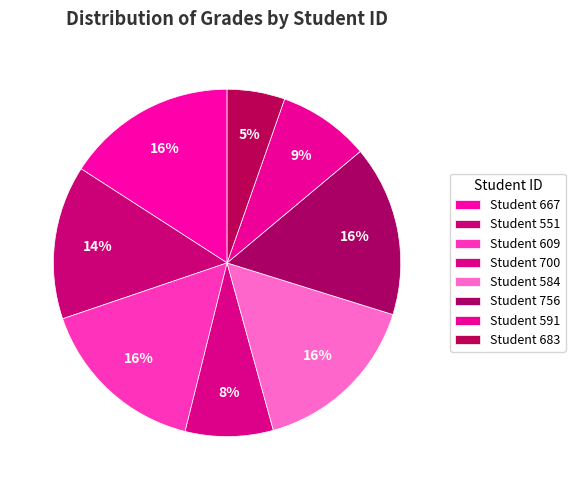

How many slices are in this pie chart?

8